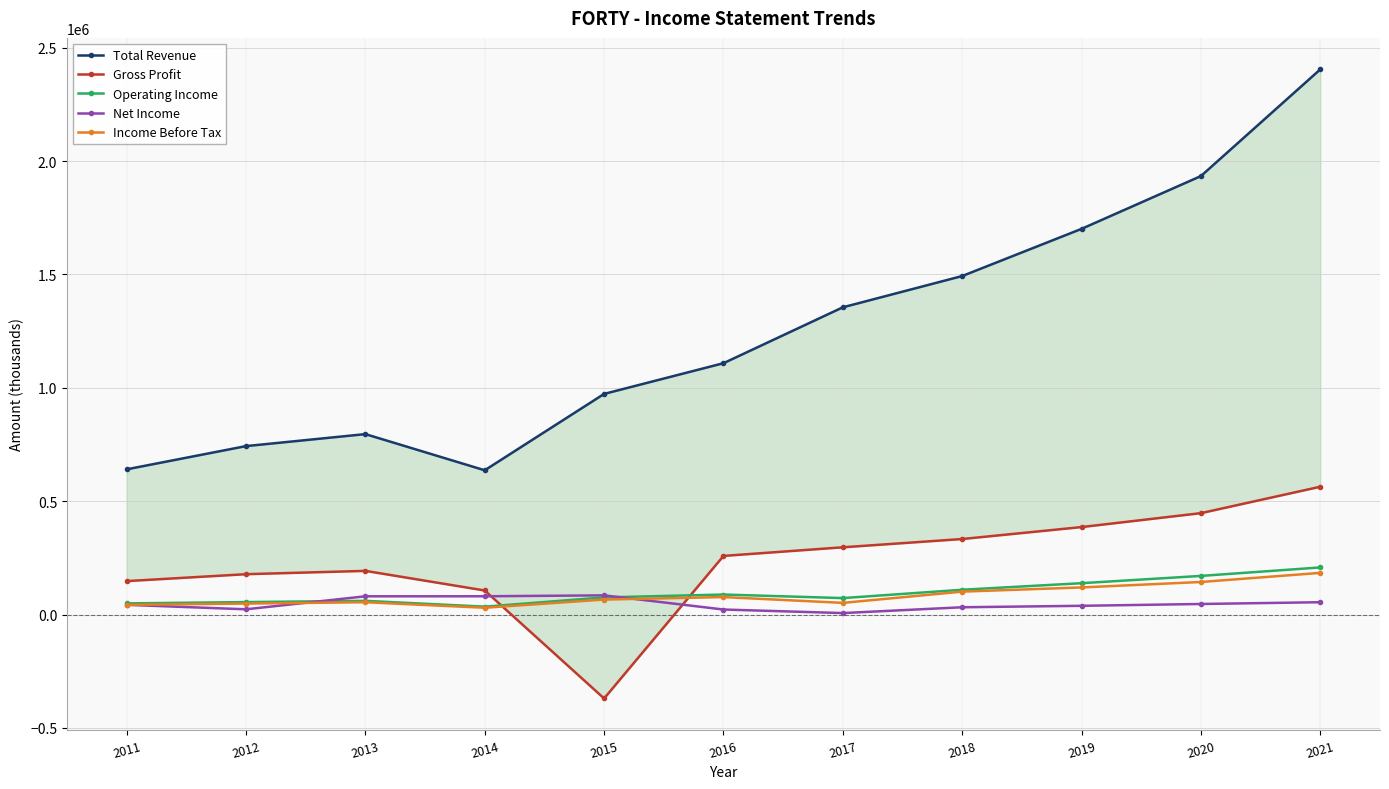

What is the difference between the Net Income values at 2021 and 2014?

26200